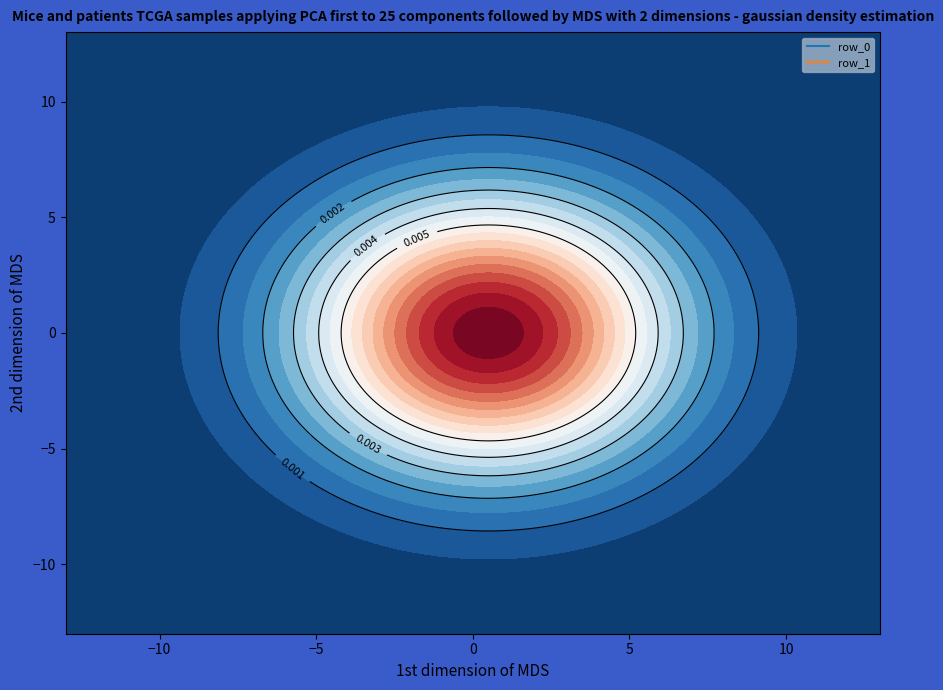

How many positive values does the row_0 series have?

1